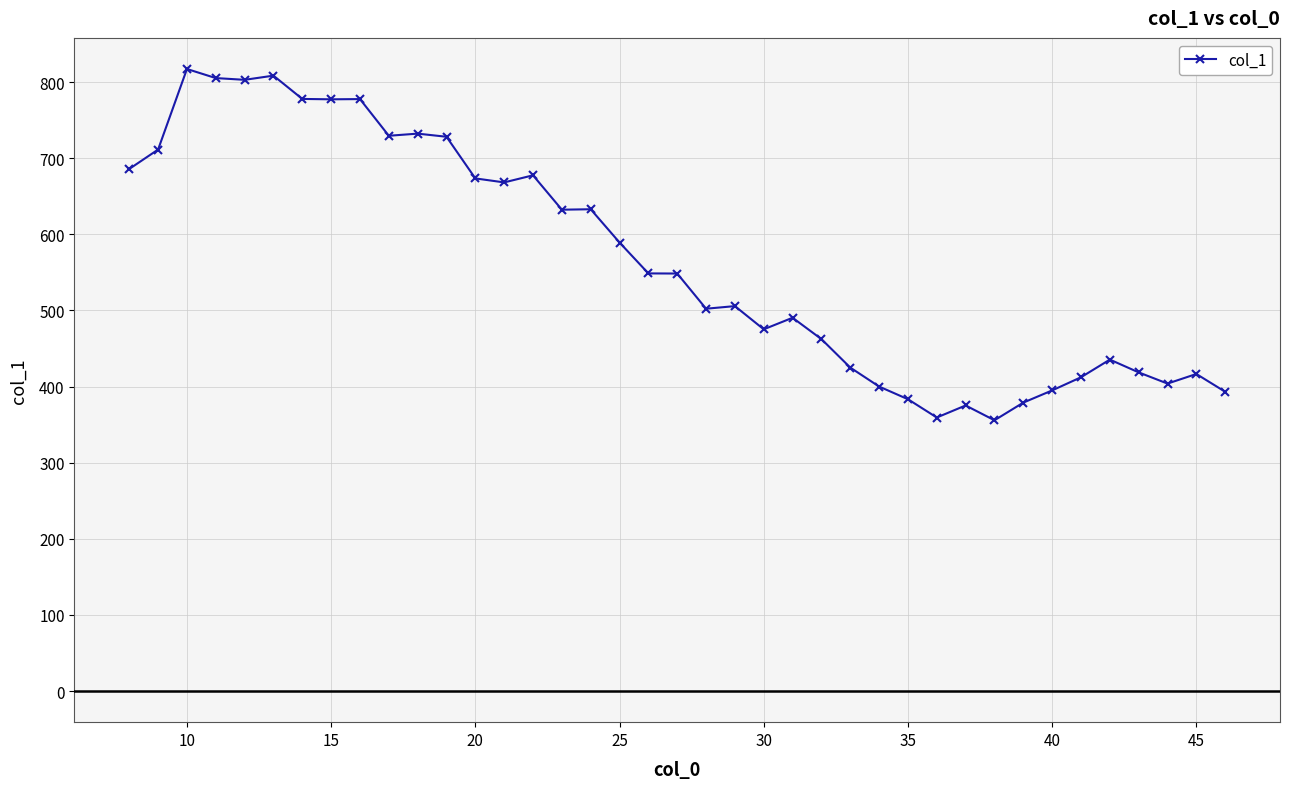

Count the number of values greater than 548.

20